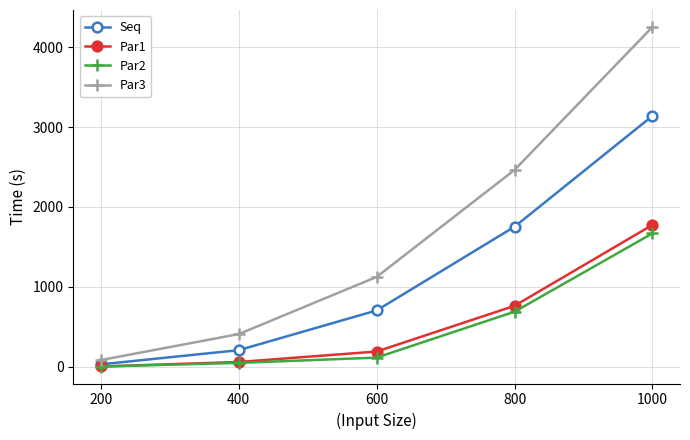

How many data points in Seq are less than 705?

2